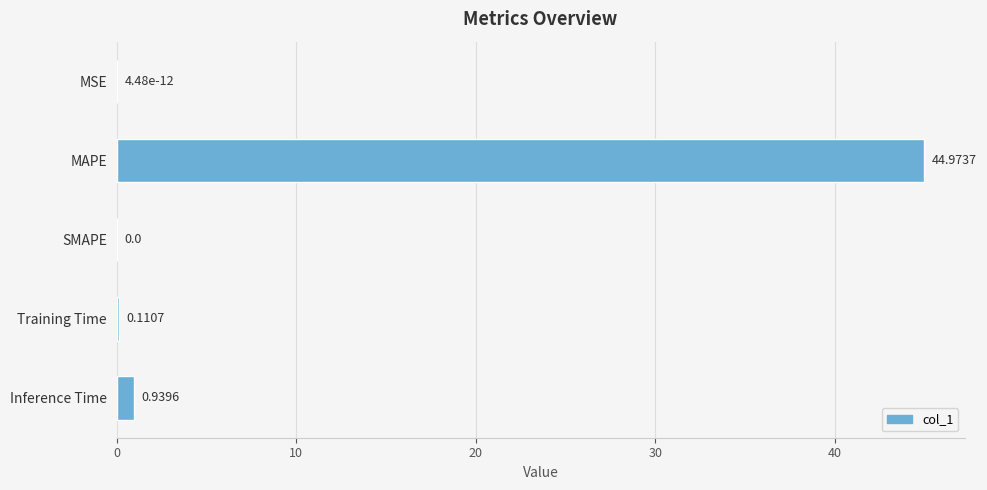

What is the sum of all values?

46.0